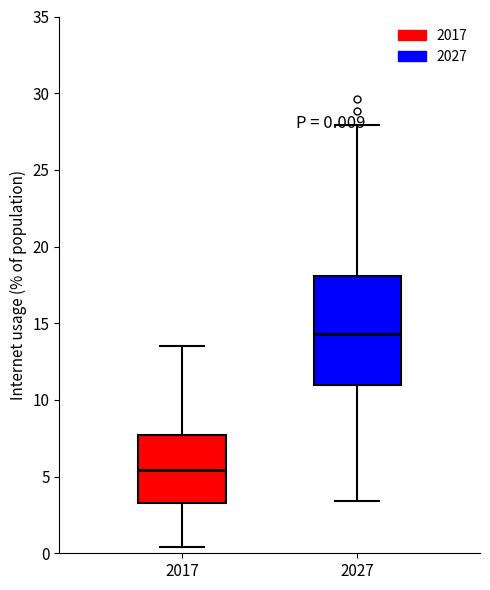

Which box's median line is the highest?

2027